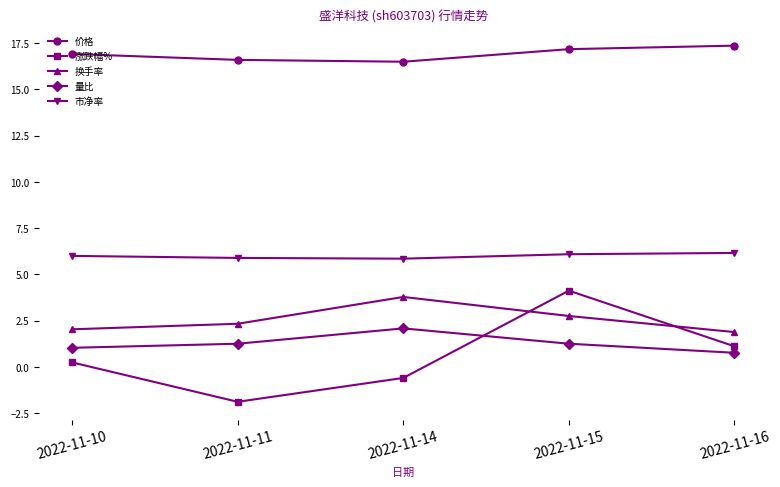

True or false: 价格 and 量比 intersect in this chart.

False